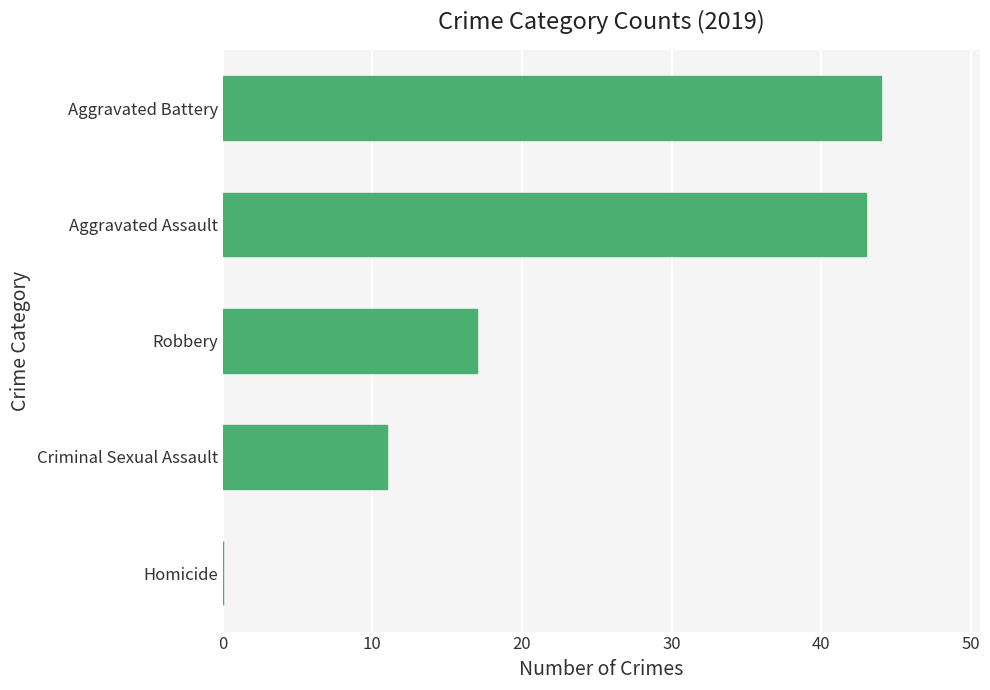

What is the average value?

23